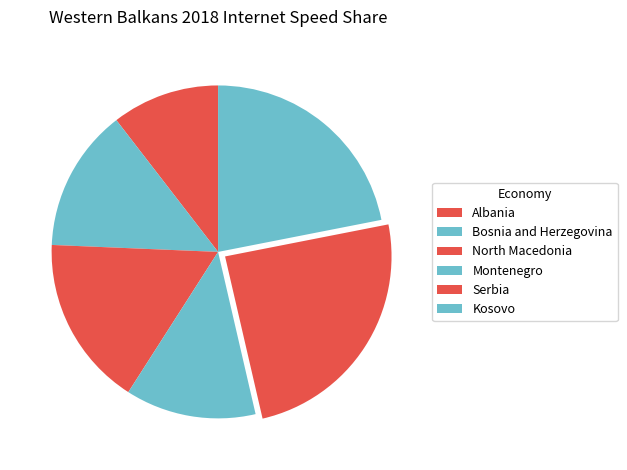

Rank the categories by value from highest to lowest.

Serbia, Kosovo, North Macedonia, Bosnia and Herzegovina, Montenegro, Albania